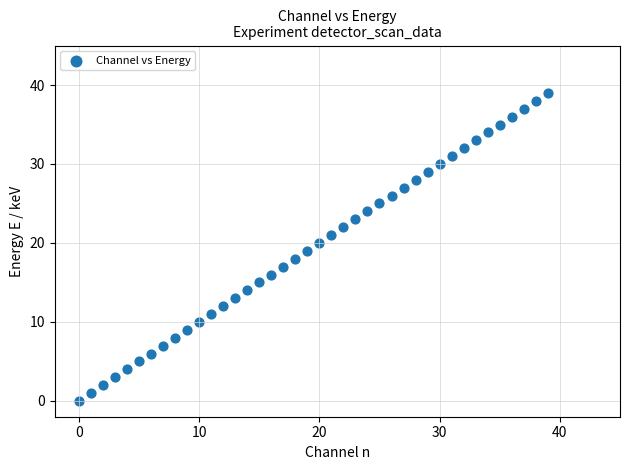

What is the range of Y values (max minus min)?

39